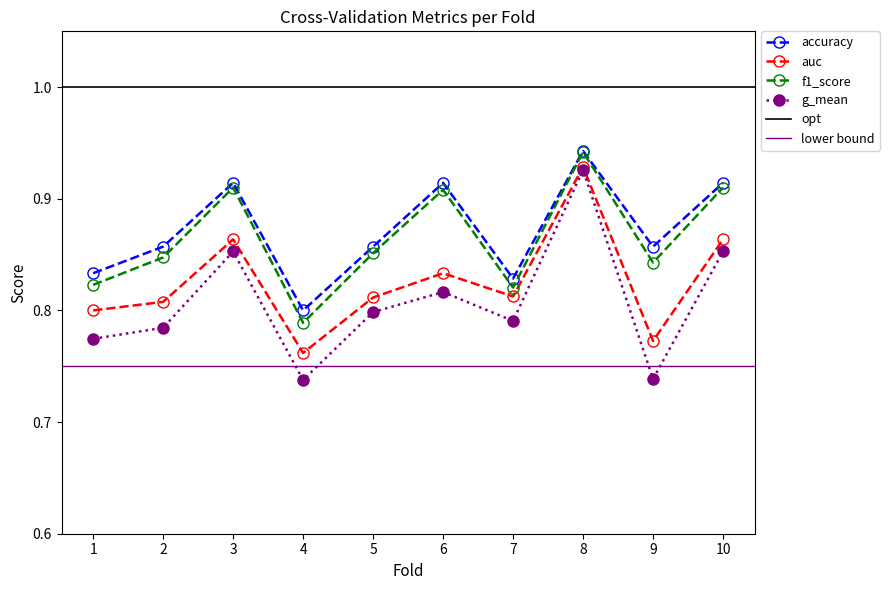

How many data points does each series have?

10